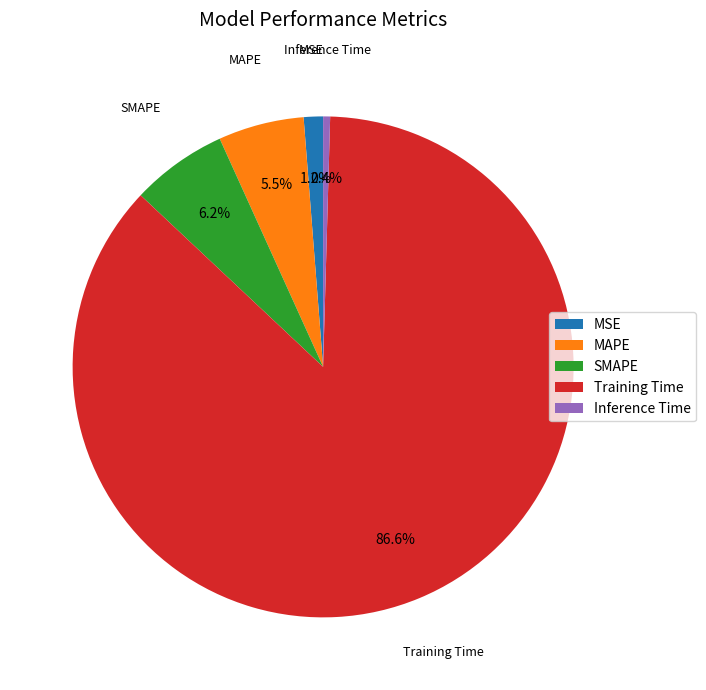

Rank the categories by value from lowest to highest.

Inference Time, MSE, MAPE, SMAPE, Training Time